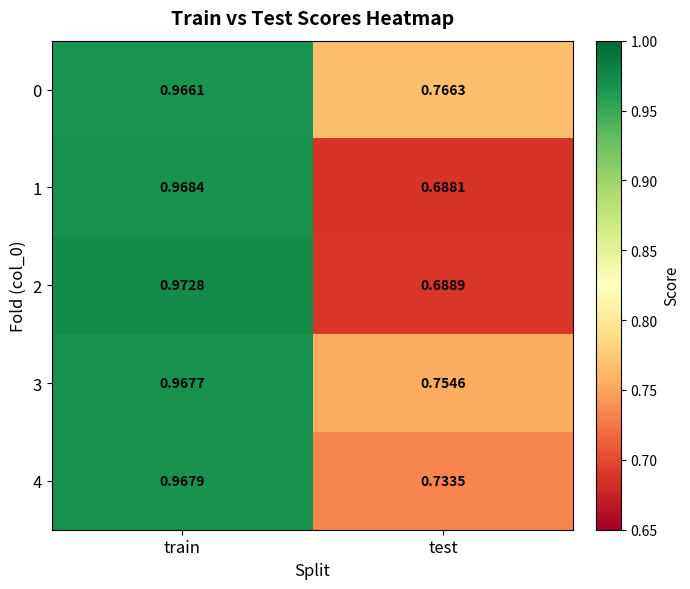

Where is 4 nearest to the value 0?

test